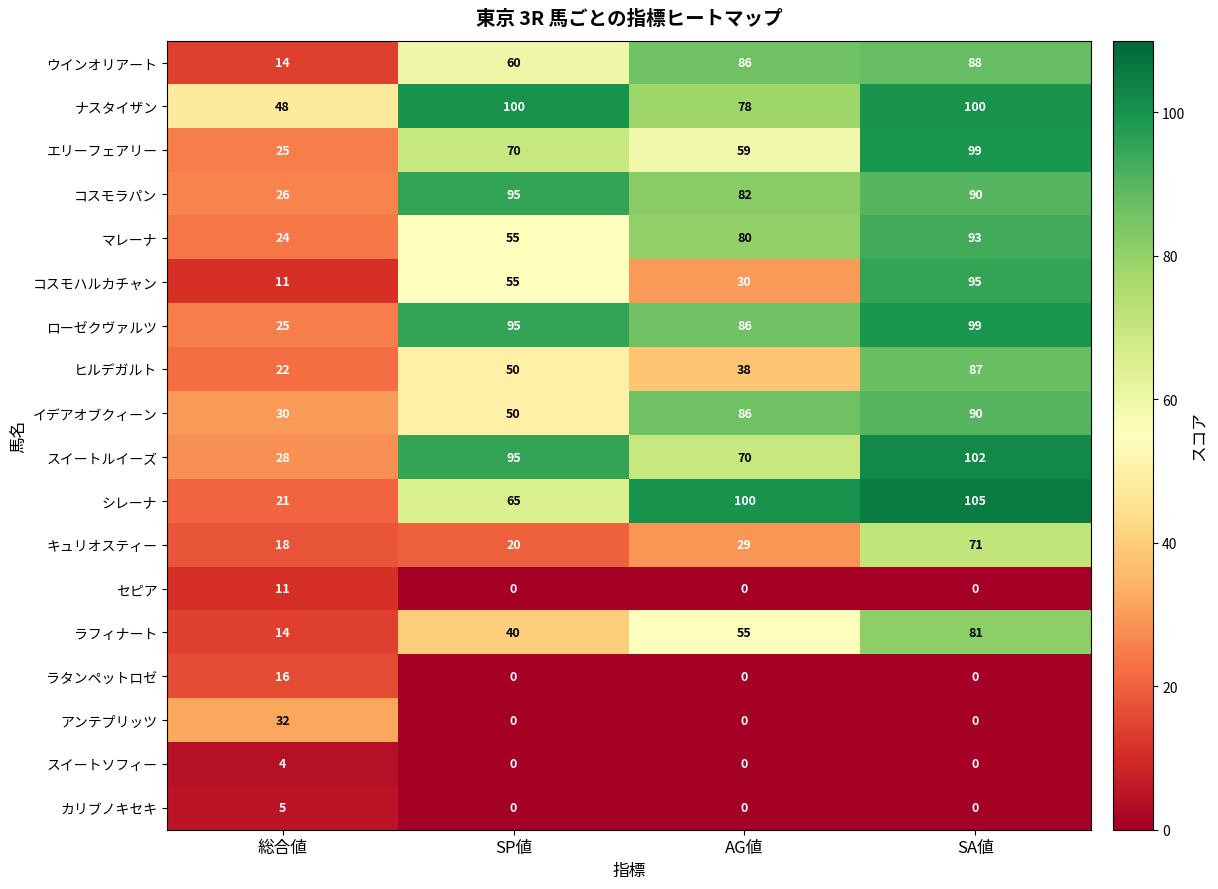

Is the value of ラフィナート at AG値 greater than the value of マレーナ at AG値?

No